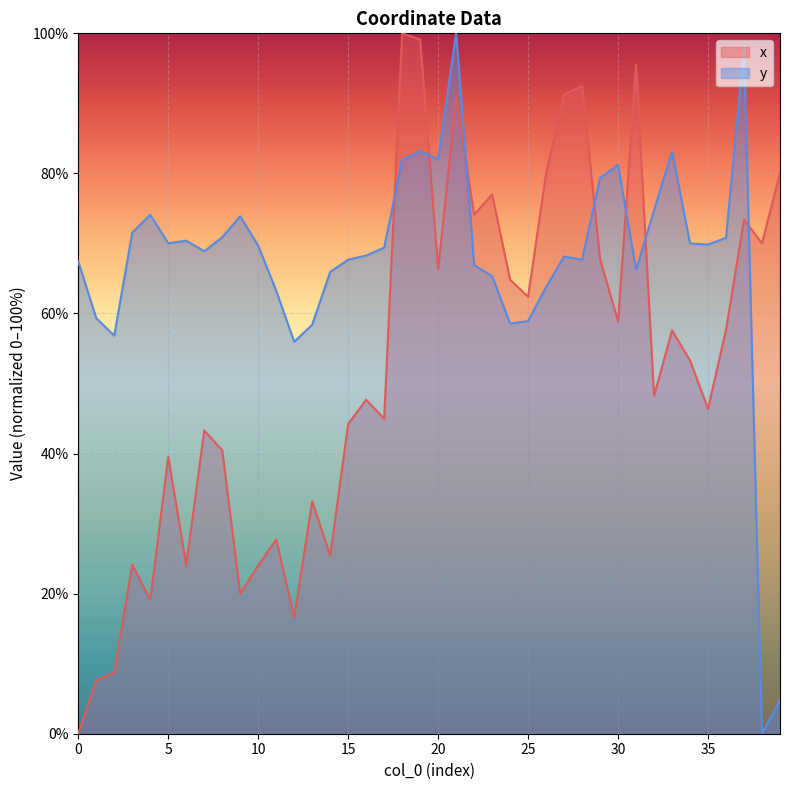

List the series in order of their overall mean, lowest first.

x, y